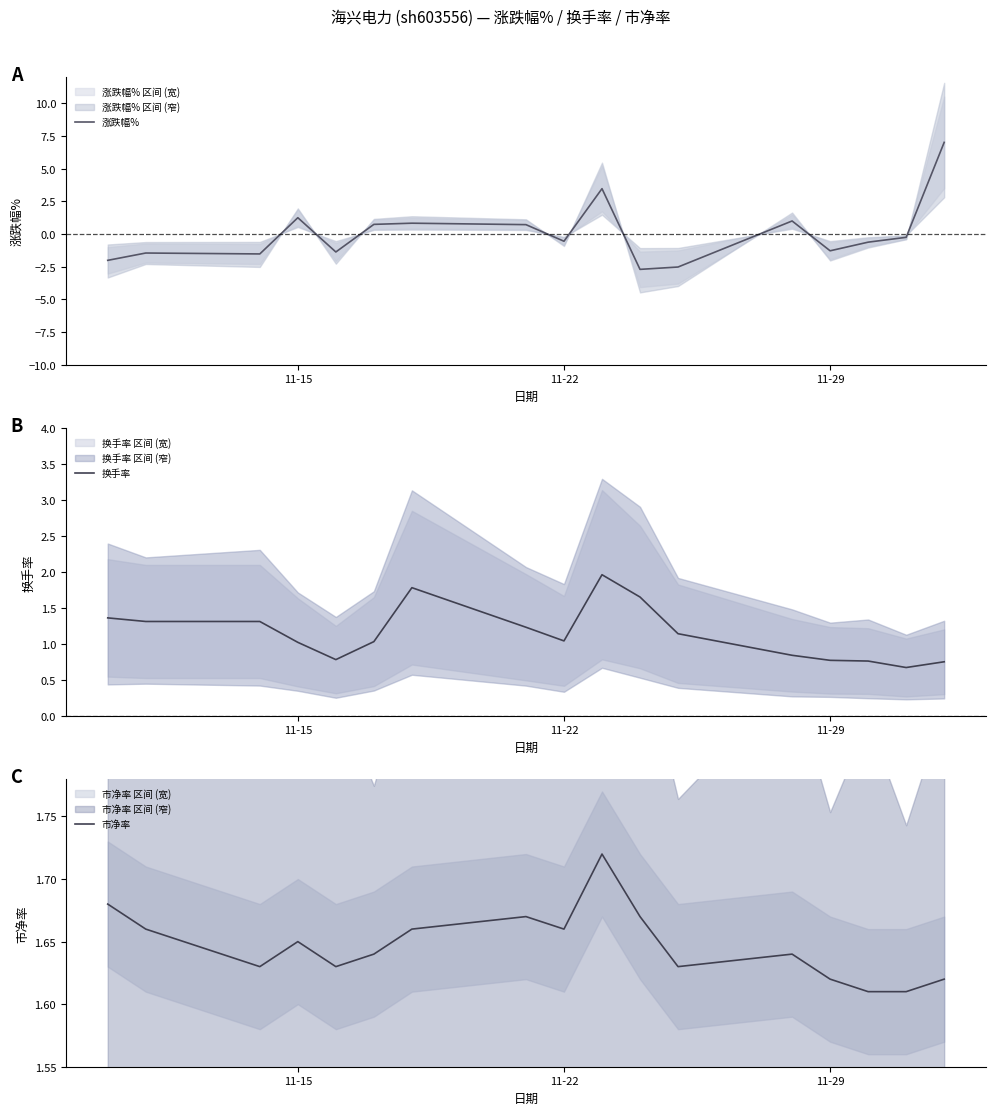

The 换手率 series shows 0.8 at 11-29. True or false?

True